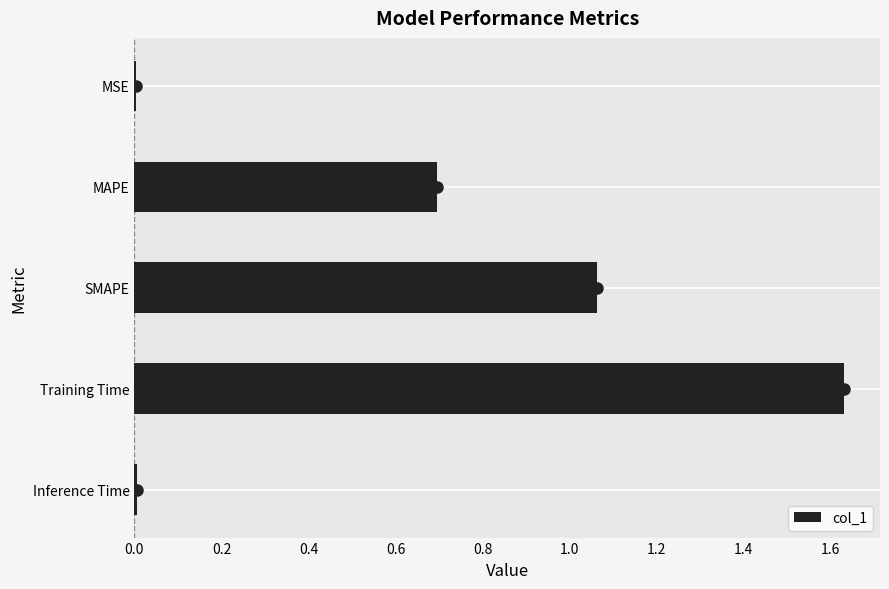

What is the sum of all values?

3.4